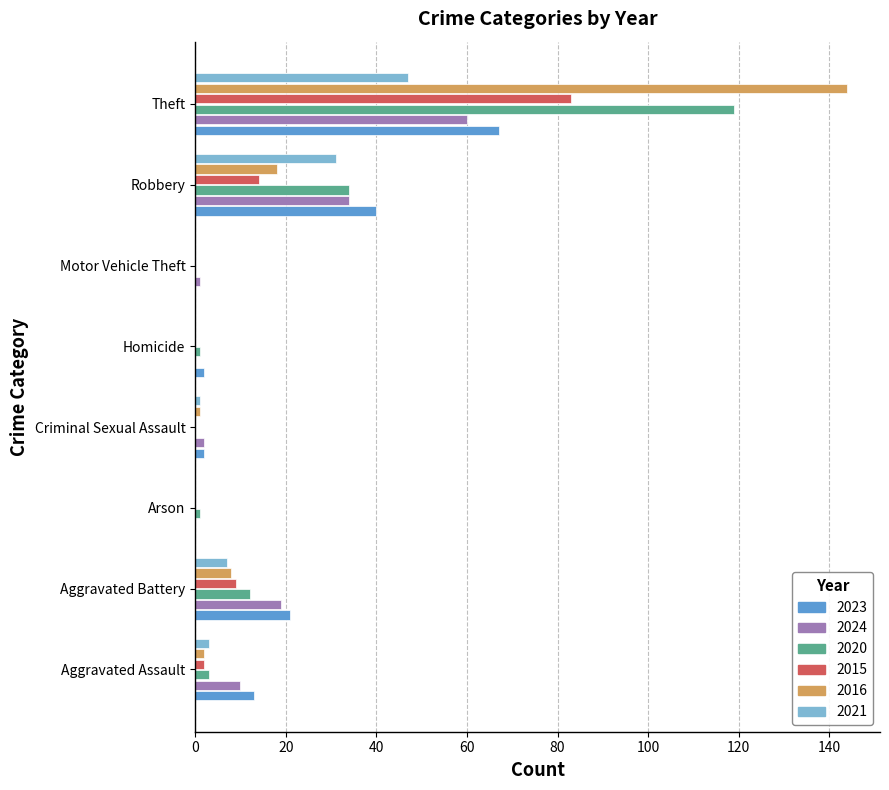

Is it true that 2024 equals 82 at Theft?

False